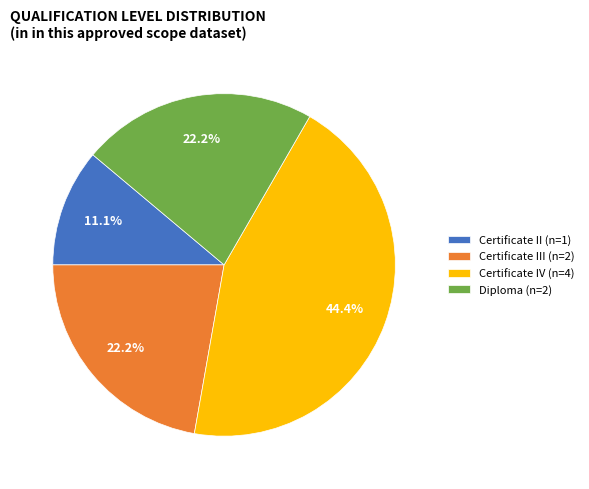

How many segments does this pie chart have?

4